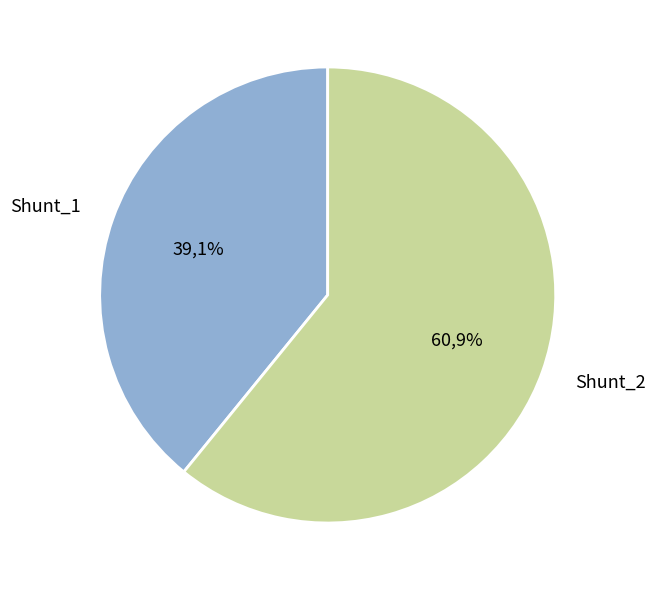

How many segments does this pie chart have?

2